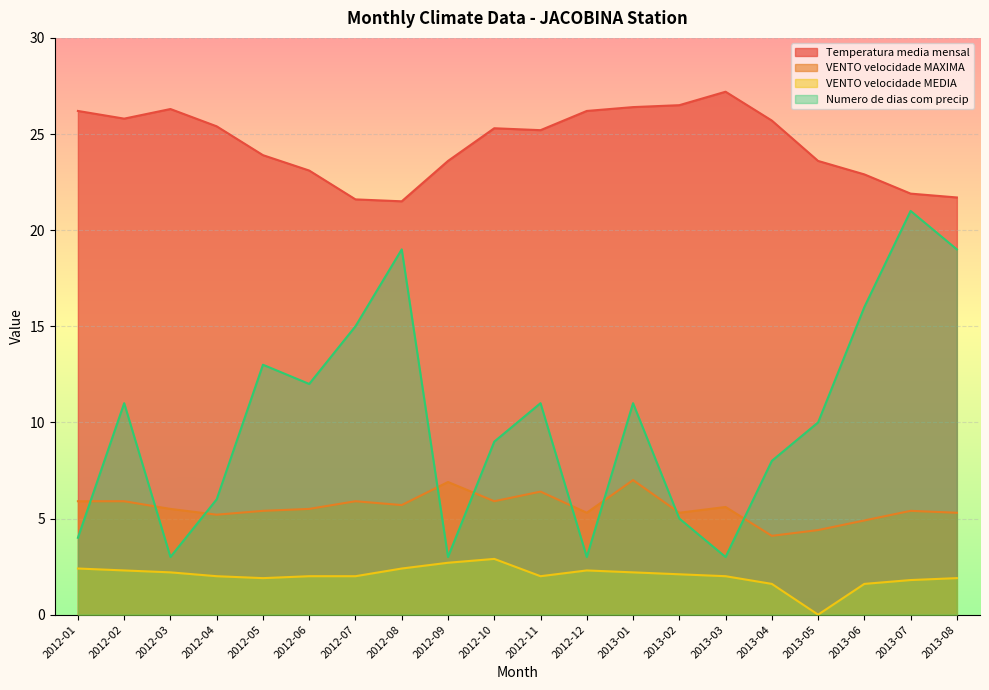

List the series in order of their overall mean, highest first.

Temperatura media mensal, Numero de dias com precip, VENTO velocidade MAXIMA, VENTO velocidade MEDIA